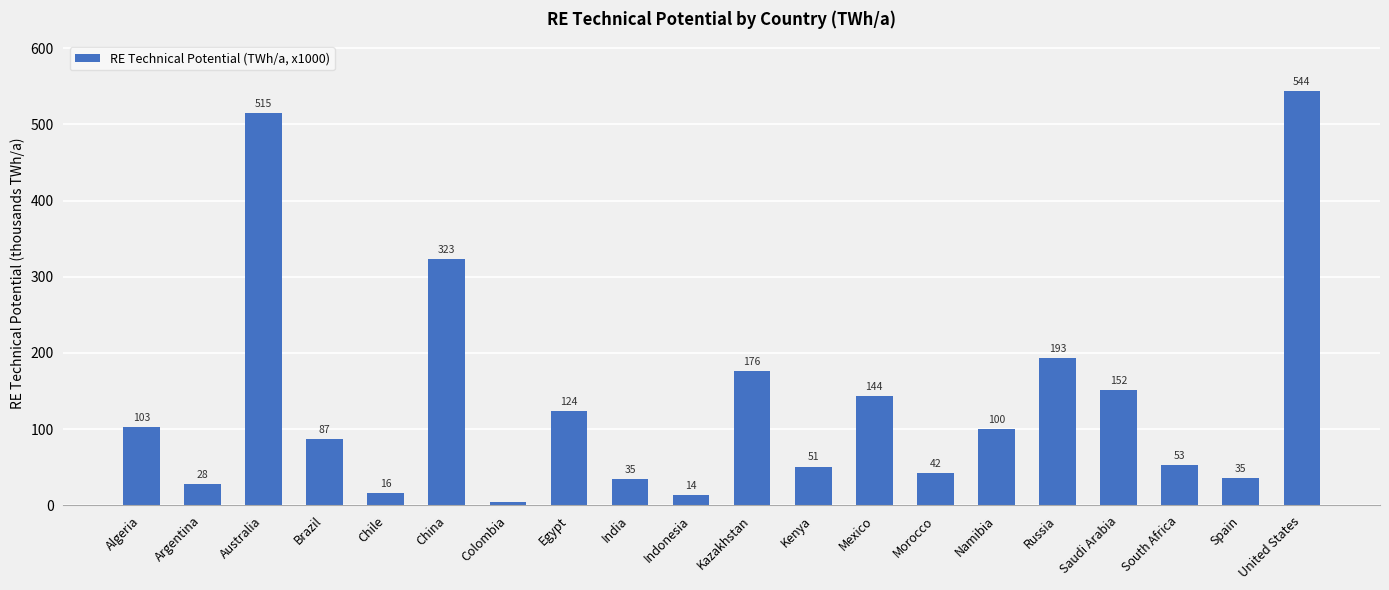

What is the sum of the values at Argentina and Kenya?

79.1